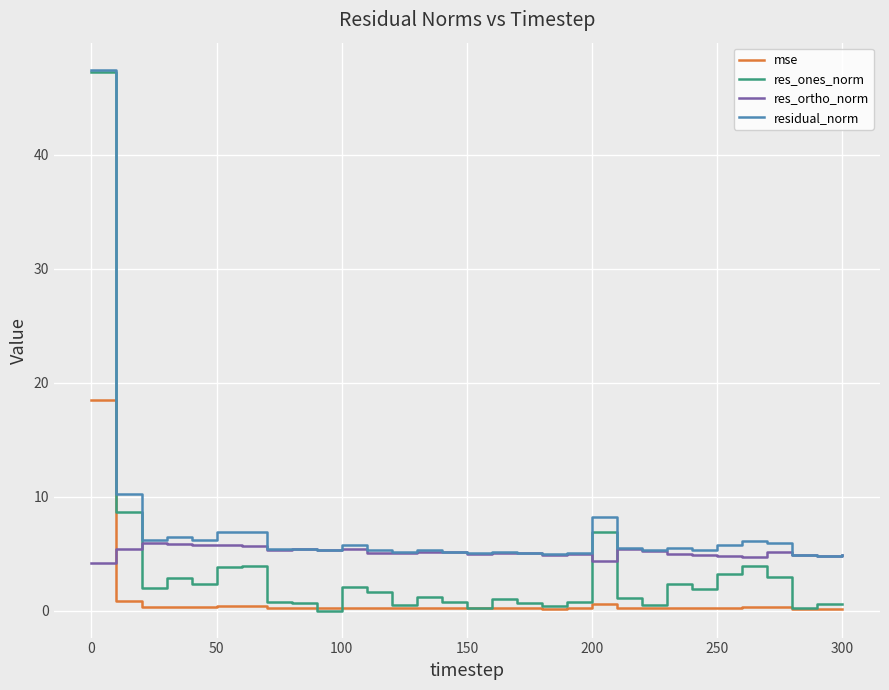

True or false: residual_norm and mse cross at least once.

False